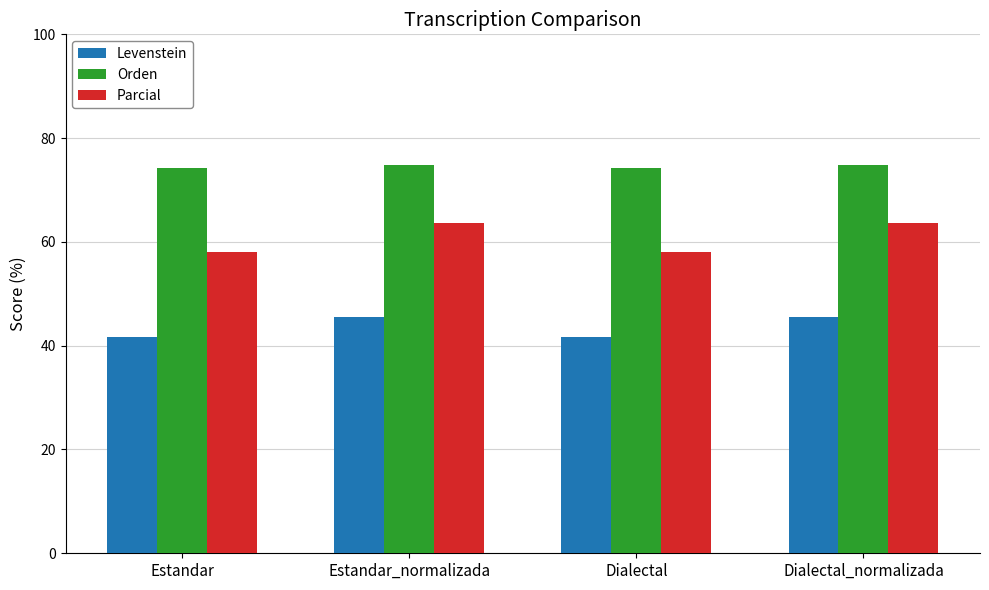

Reading left to right, extract all data points from this chart.

Levenstein: 41.7	45.5	41.7	45.5
Orden: 74.3	74.7	74.3	74.7
Parcial: 58.1	63.7	58.1	63.7